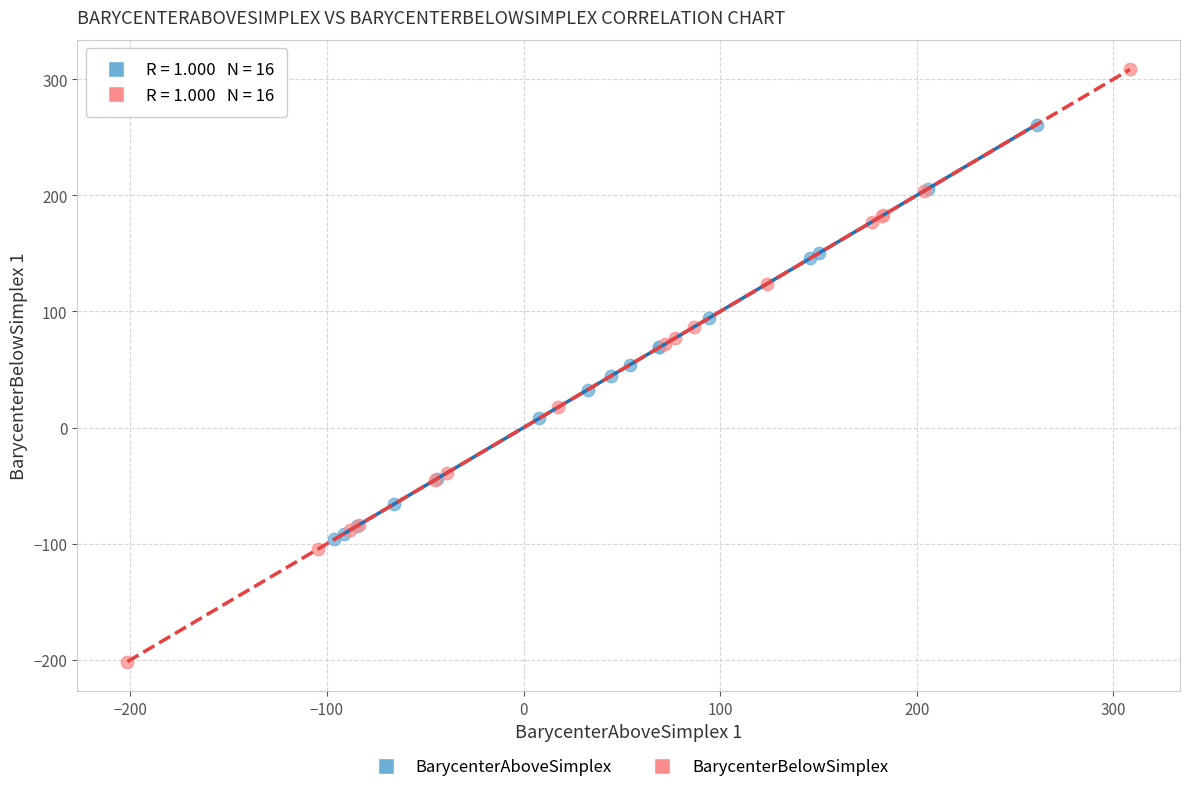

Which series reaches the maximum Y coordinate?

BarycenterBelowSimplex